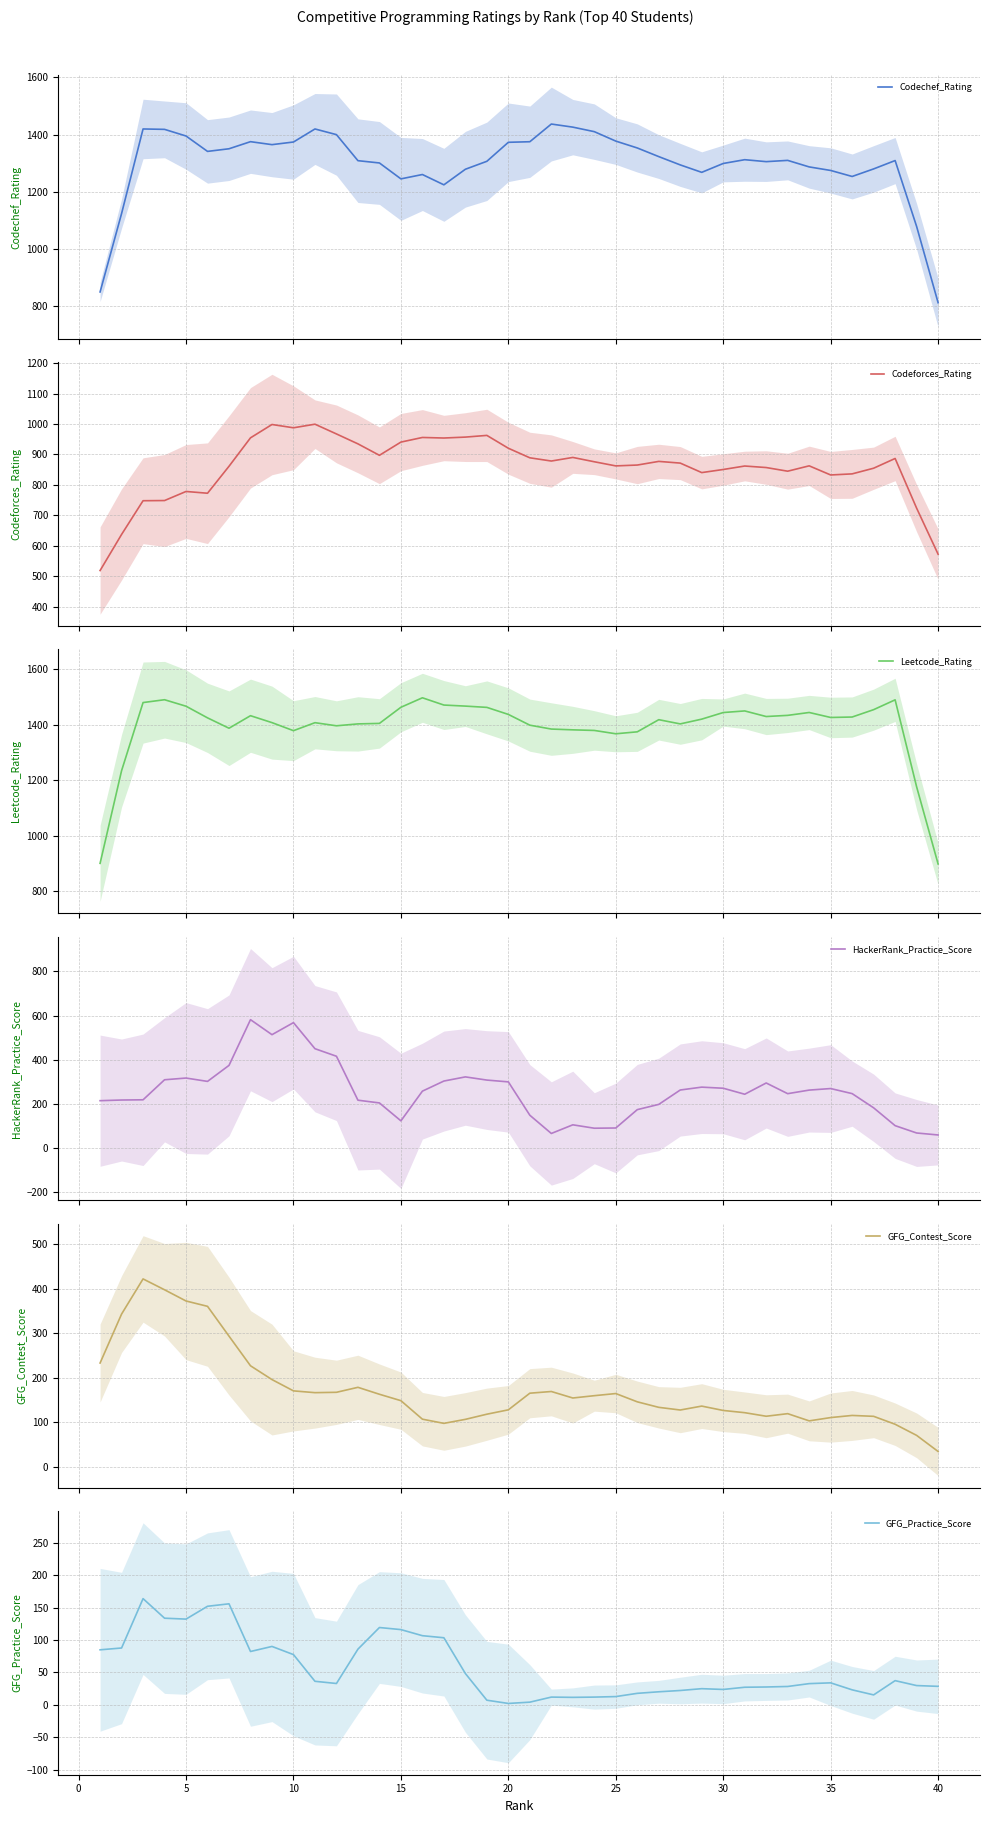

Count the number of categories in the chart.

40